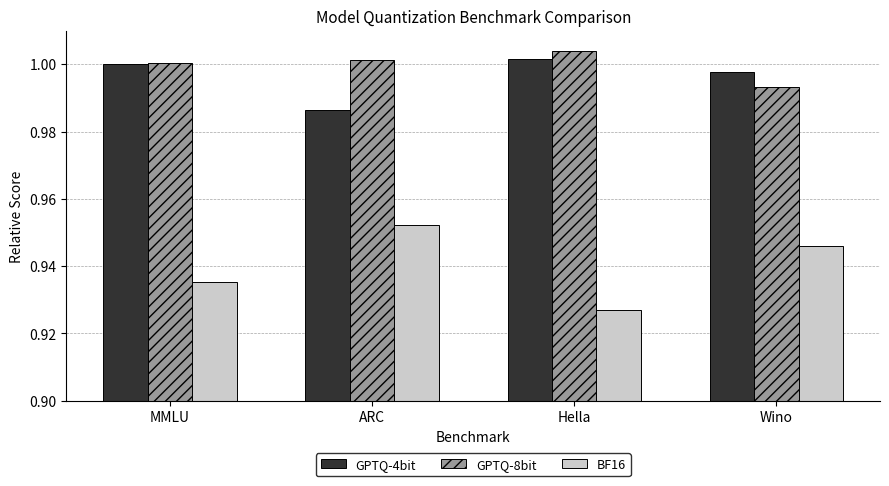

At which label does GPTQ-8bit reach its minimum?

Wino